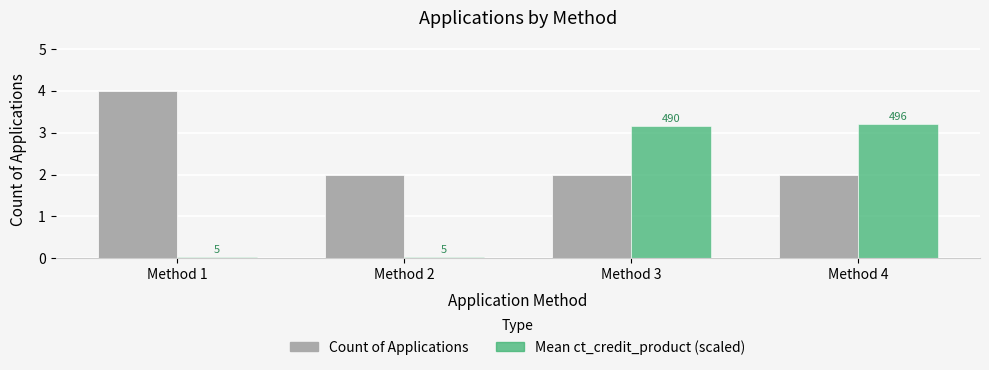

At how many categories does at least one series exceed 2?

3